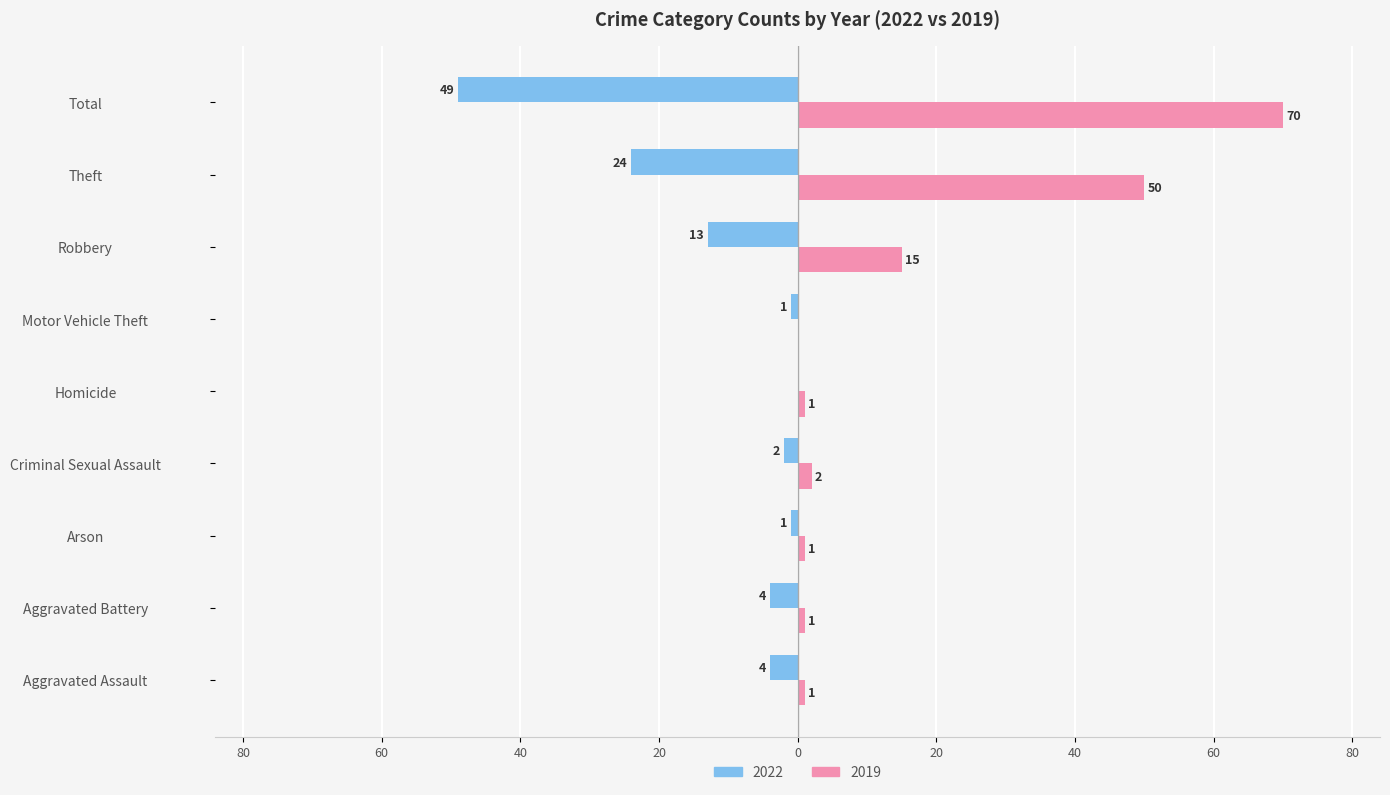

What are all the series names shown in the legend?

2022, 2019